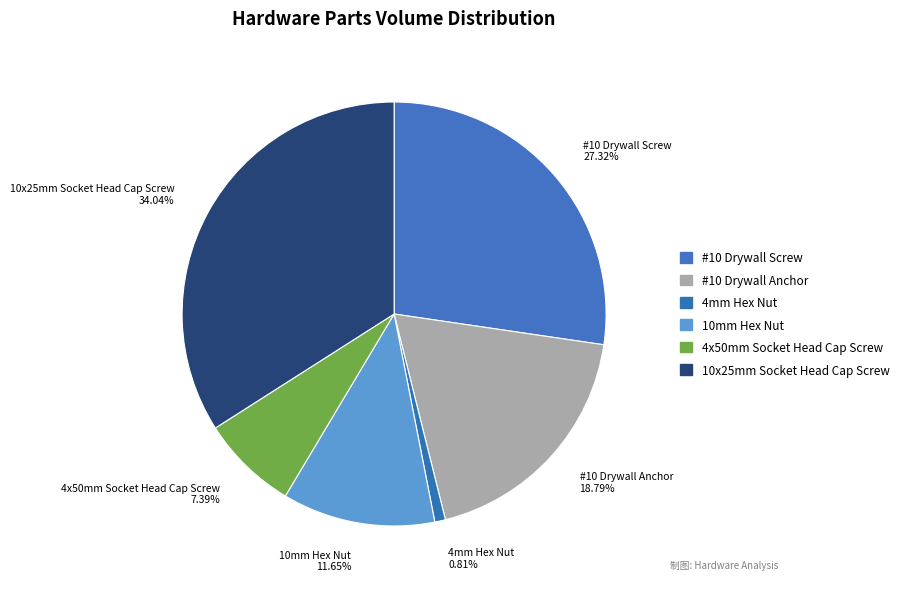

Which slice is the largest?

10x25mm Socket Head Cap Screw